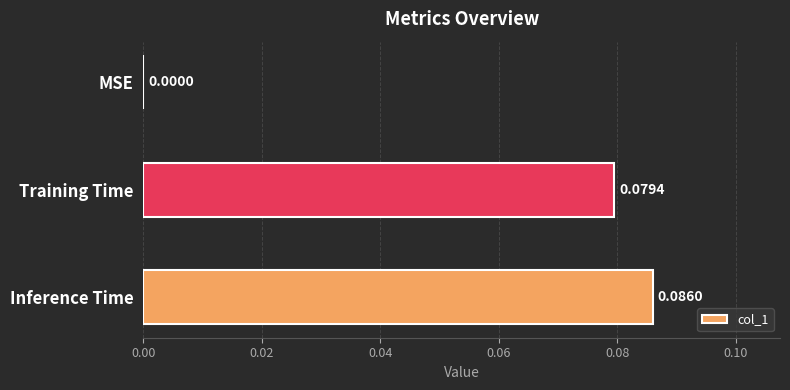

What is the sum of all values?

0.2